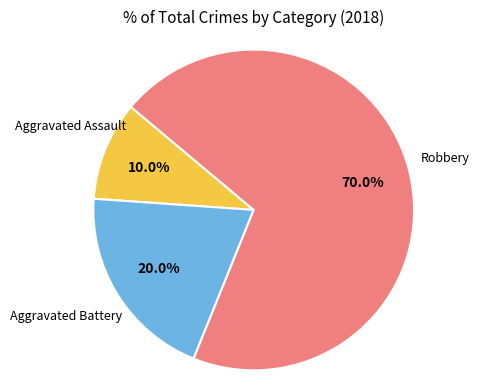

Does any single category account for the majority?

Yes